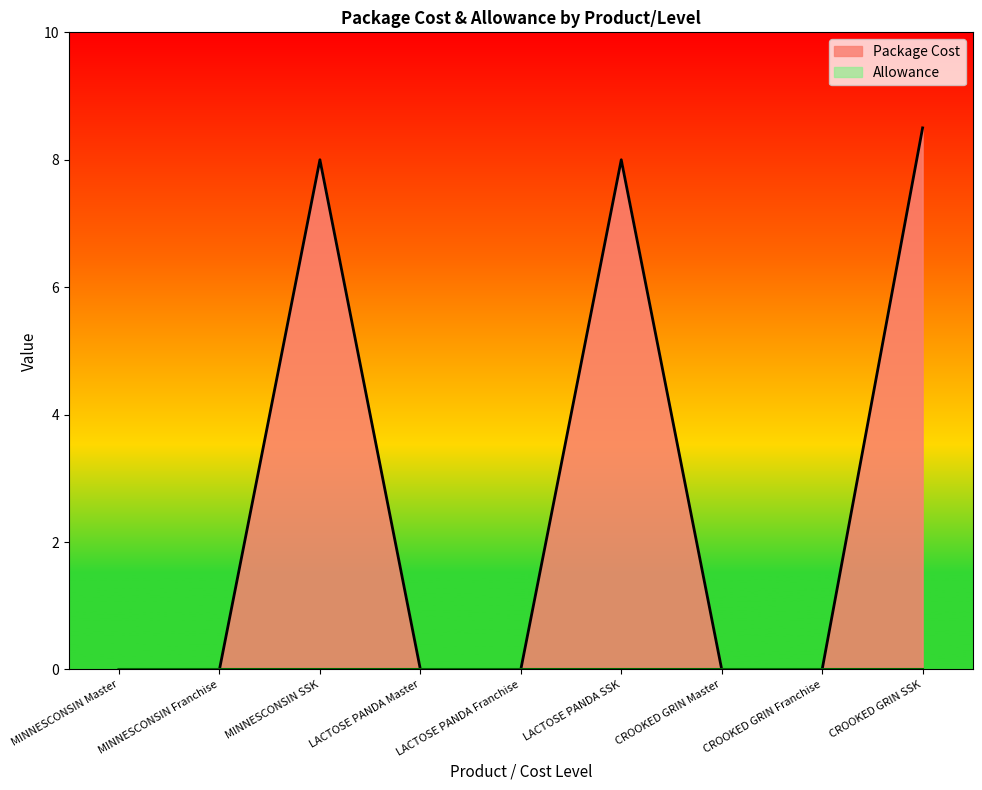

What is the difference between the second highest and second lowest values?

8.0